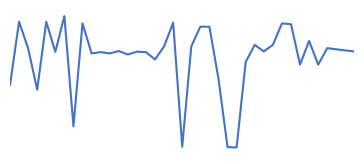

Which label corresponds to the largest value in the chart?

6